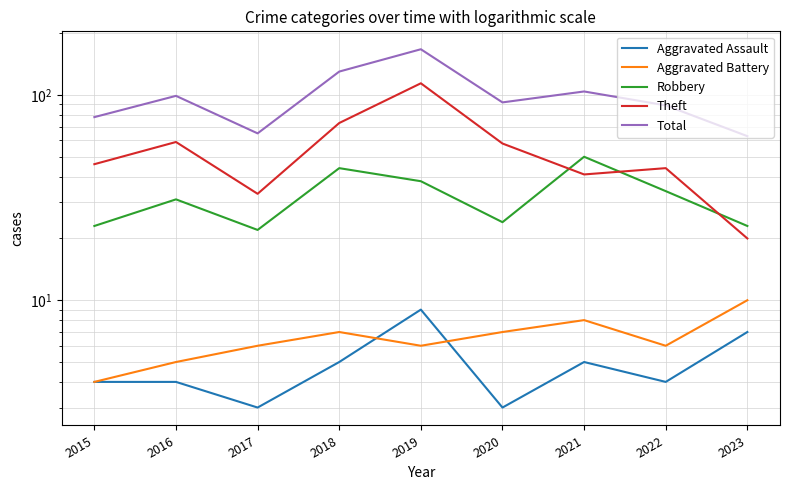

Which series changed the most between 2015 and 2018?

Total